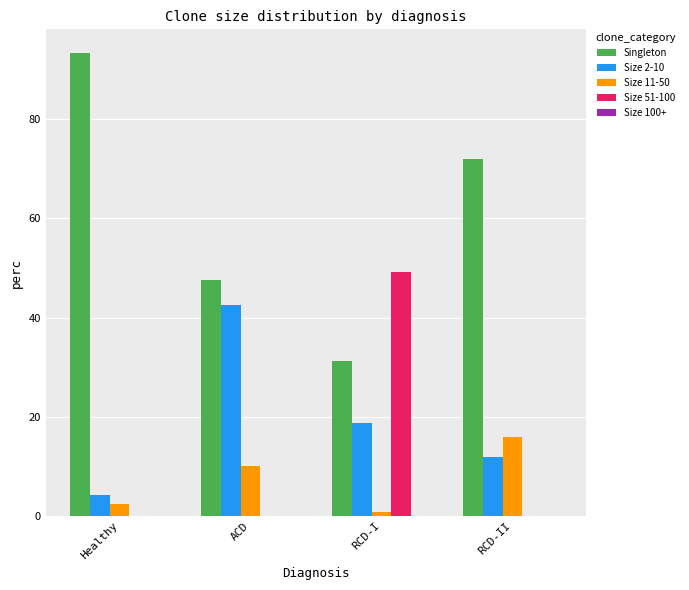

Count the number of categories in the chart.

4